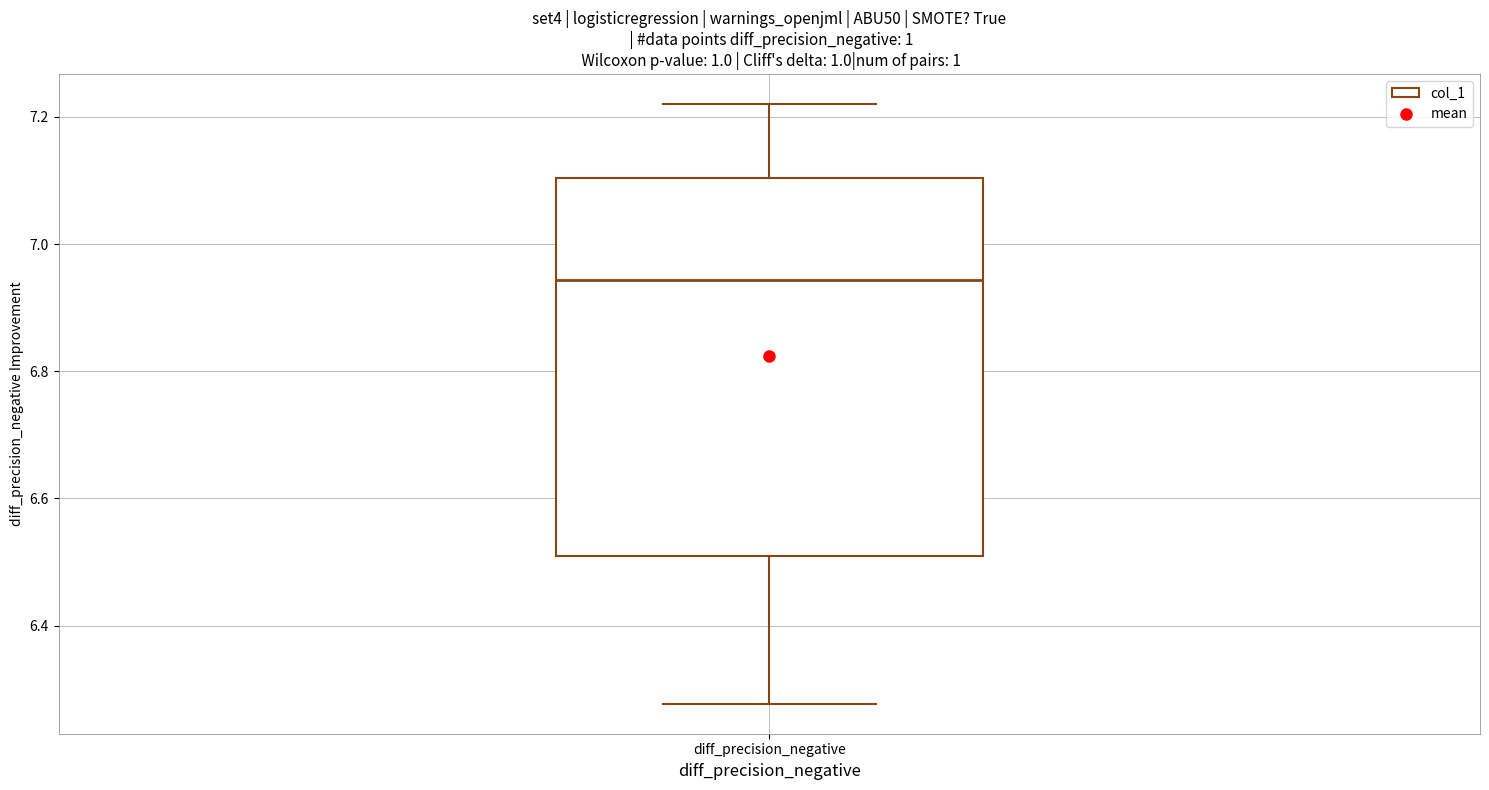

Read this box plot against the y-axis: the position of the median line, the range covered by the box, and the ends of both whiskers. The values are not printed on the chart, so give them approximately, as read against the axis.

median 6.94, box 6.50 to 7.10, whiskers 6.28 to 7.22